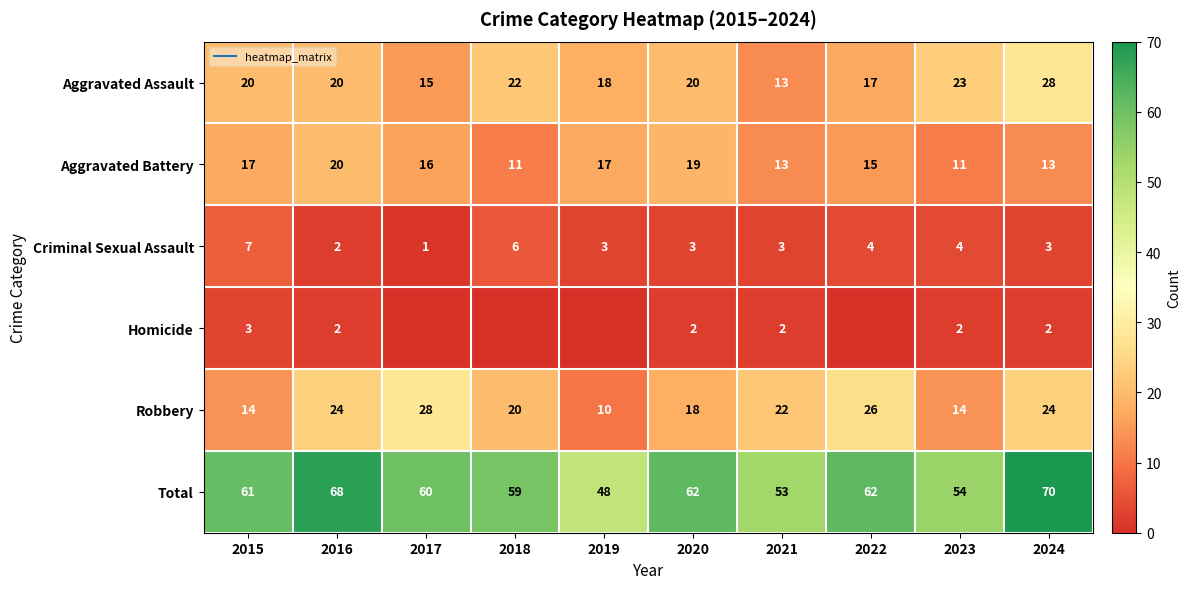

True or false: Robbery has a value of 18 at 2020.

True